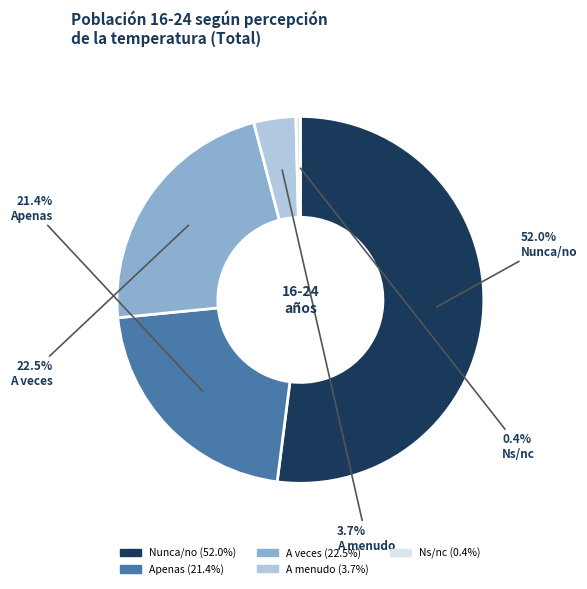

Is there a majority slice in this chart?

Yes